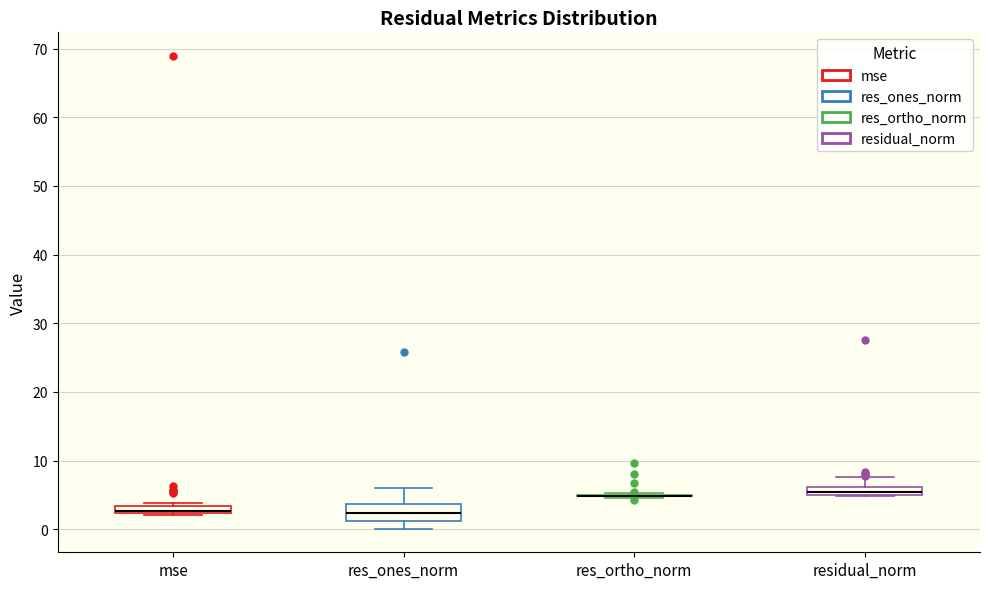

Where is the lower edge of the box for mse on the y-axis? The values are not printed on the chart, so give them approximately, as read against the axis.

2